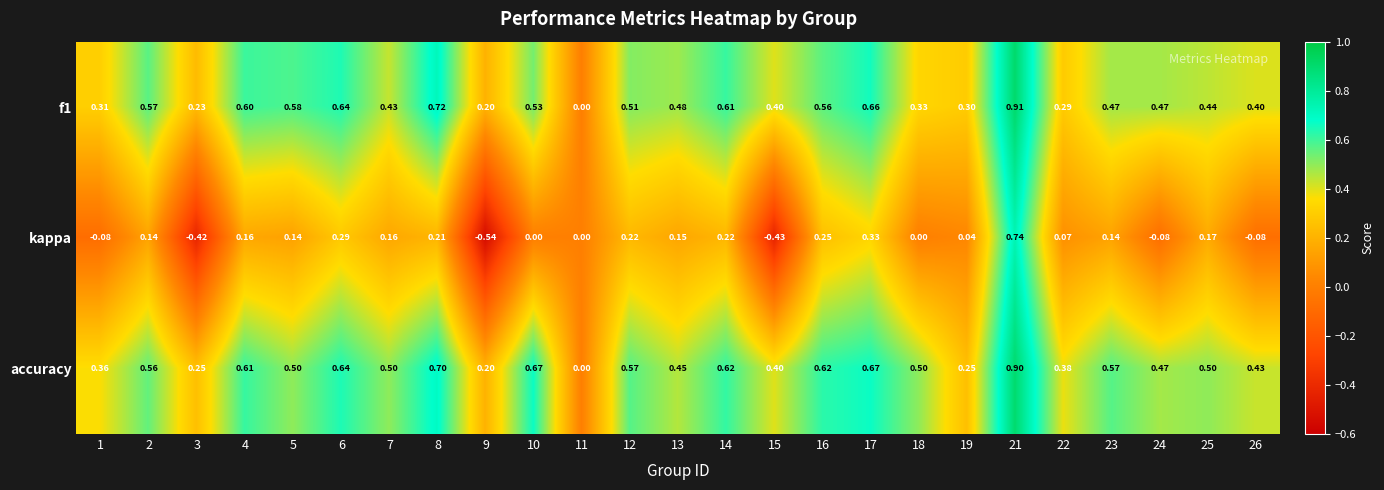

Which series has the largest range (max minus min)?

kappa